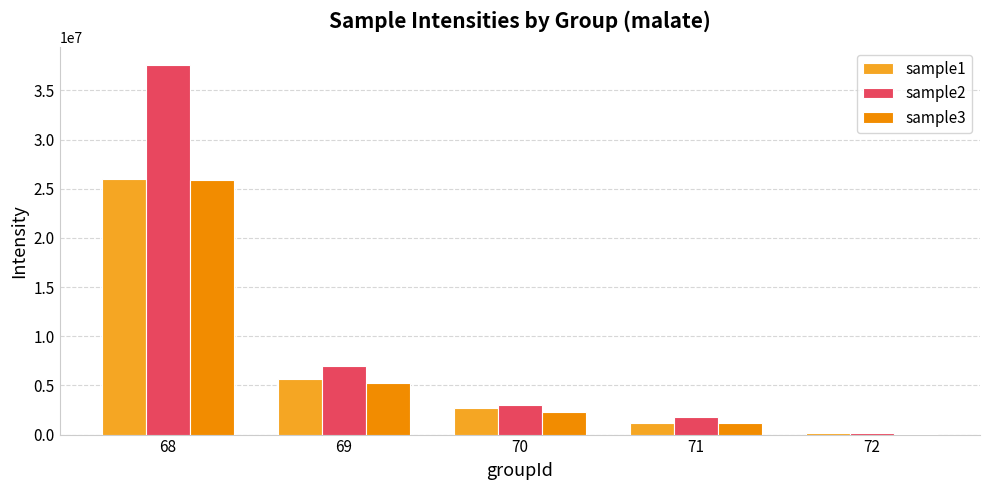

The value of sample1 at 69 is 7766206.0. True or false?

False